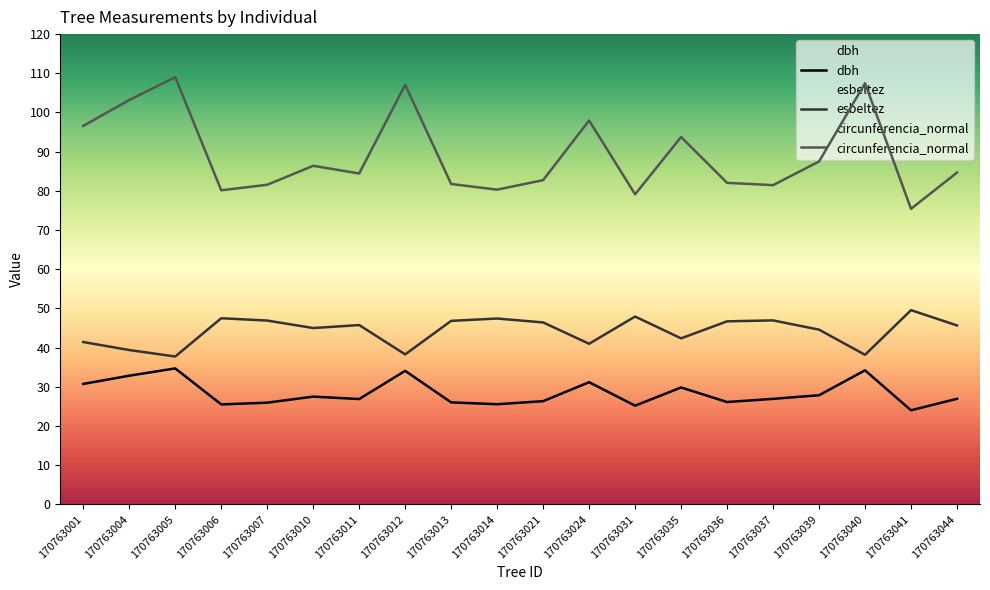

Does the chart display data point markers on the line(s)?

No